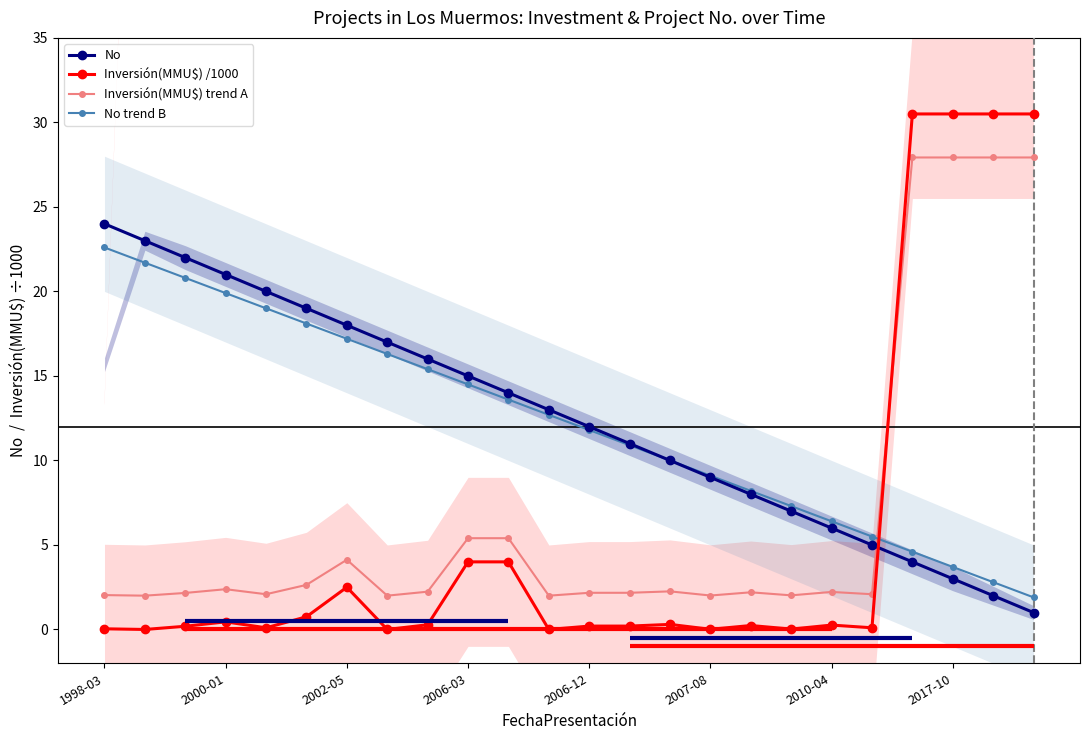

True or false: No trend B has a value of 26.4 at 2006-12.

False